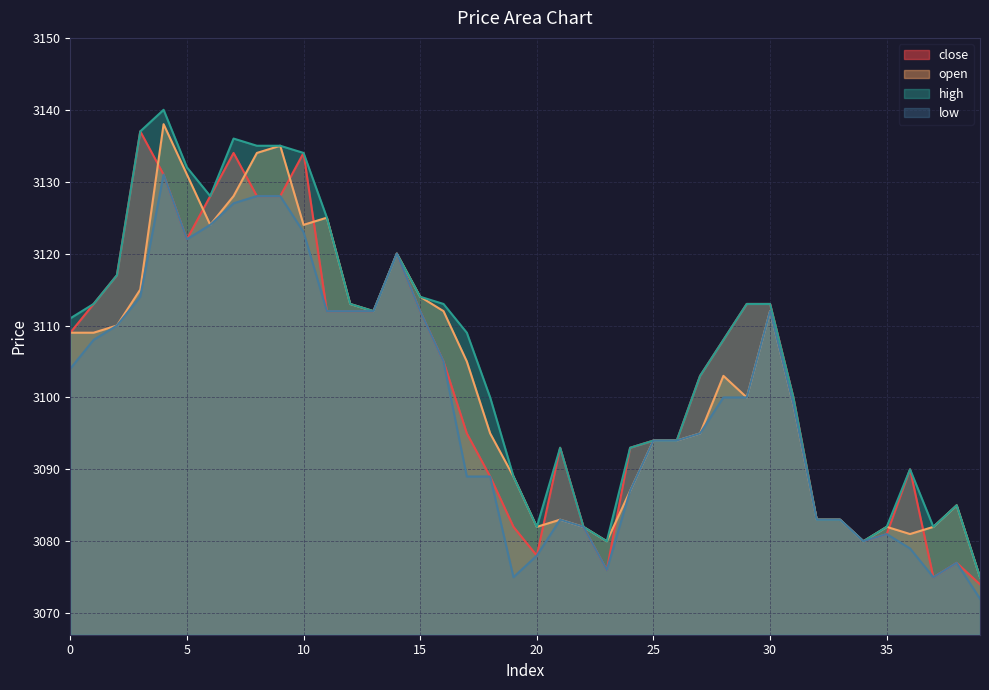

At which category is the sum across all series the highest?

4